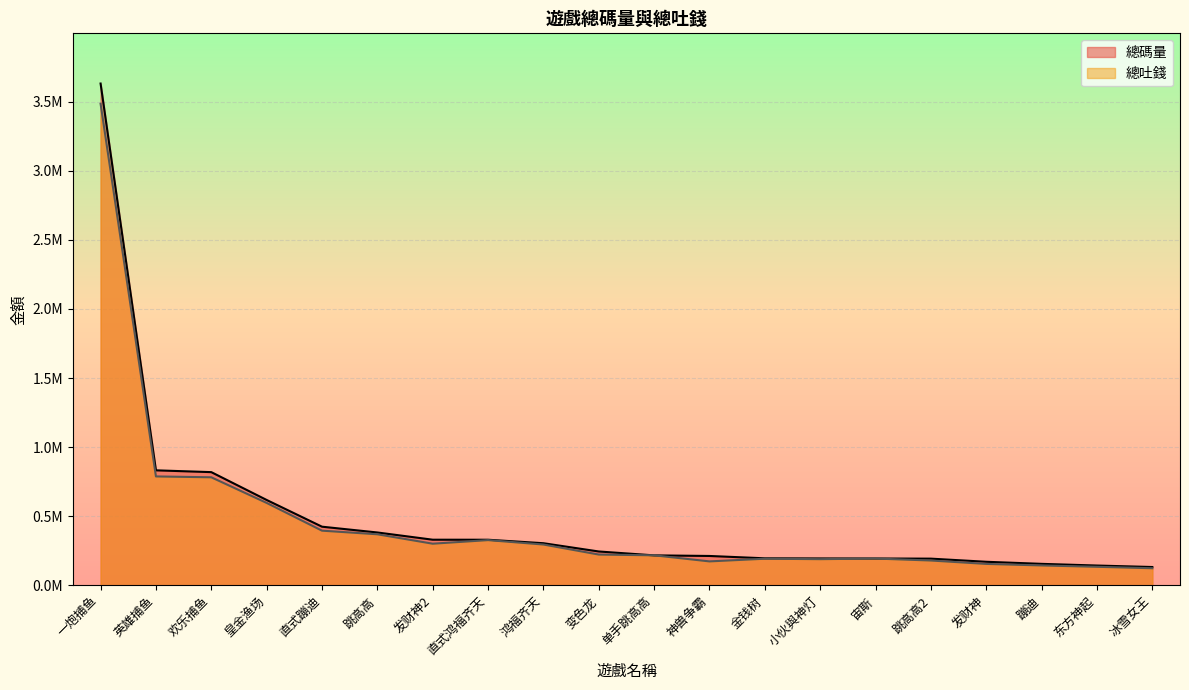

What is the total value across all series at 东方神起?

279600.9